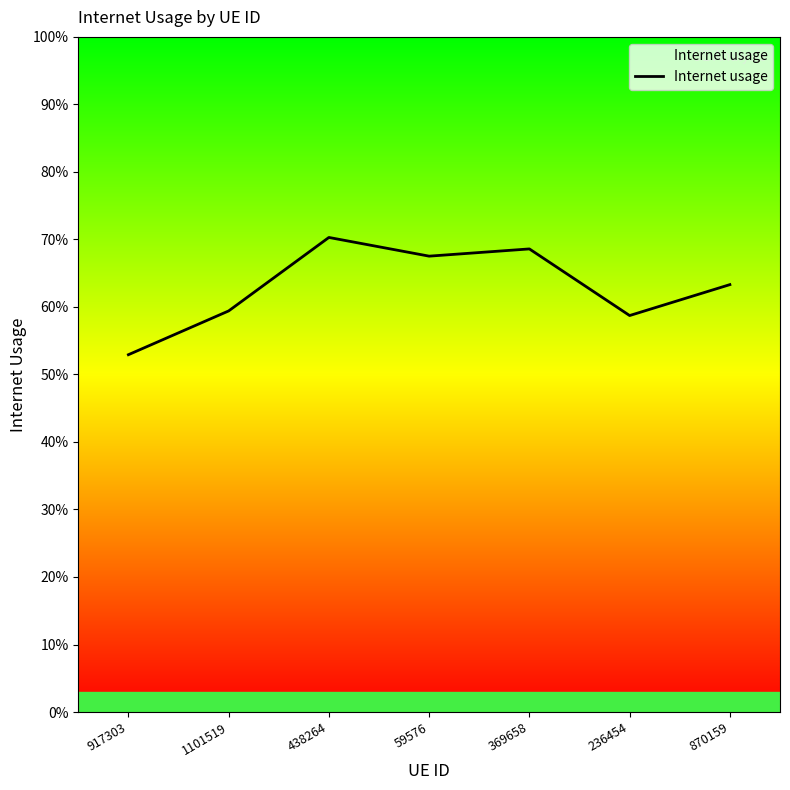

Reading right to left, extract all data points from this chart.

0.6	0.6	0.7	0.7	0.7	0.6	0.5